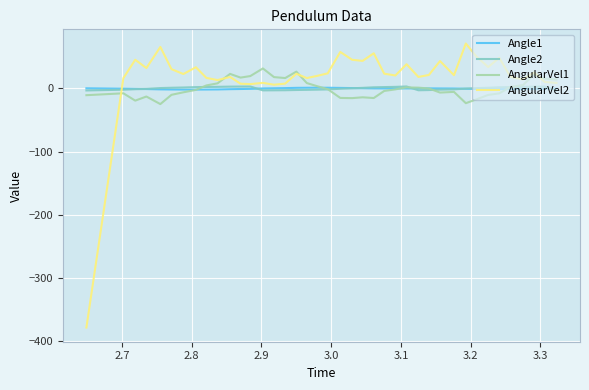

What is the minimum value shown in the chart?

-377.9